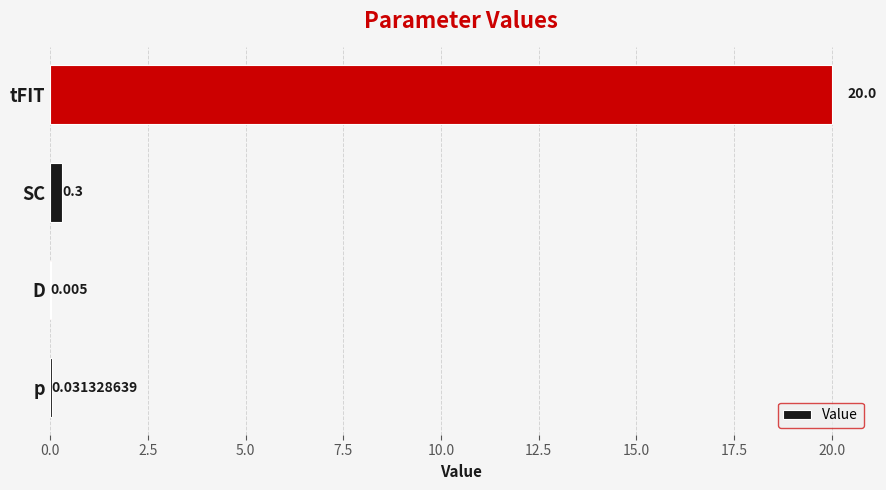

At which category does the chart reach its peak across all series?

tFIT